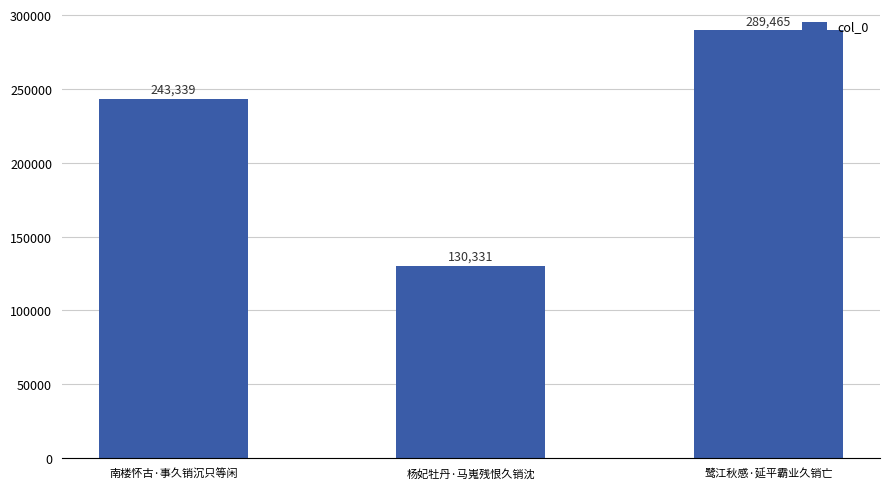

What is the label of the 1st bar from the right?

鹭江秋感·延平霸业久销亡